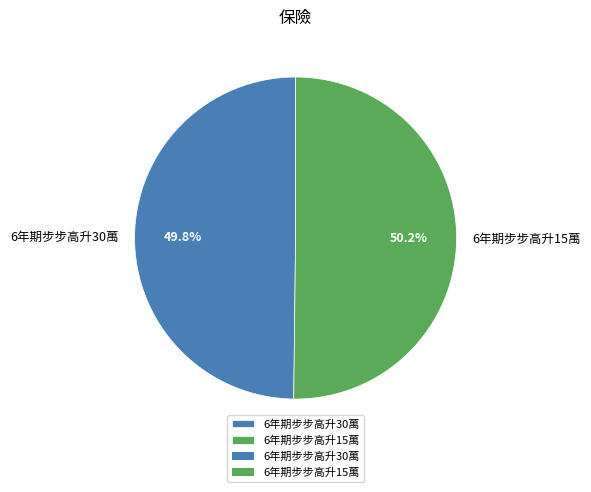

What is the ratio of the value at 6年期步步高升30萬 to the value at 6年期步步高升15萬?

1.0